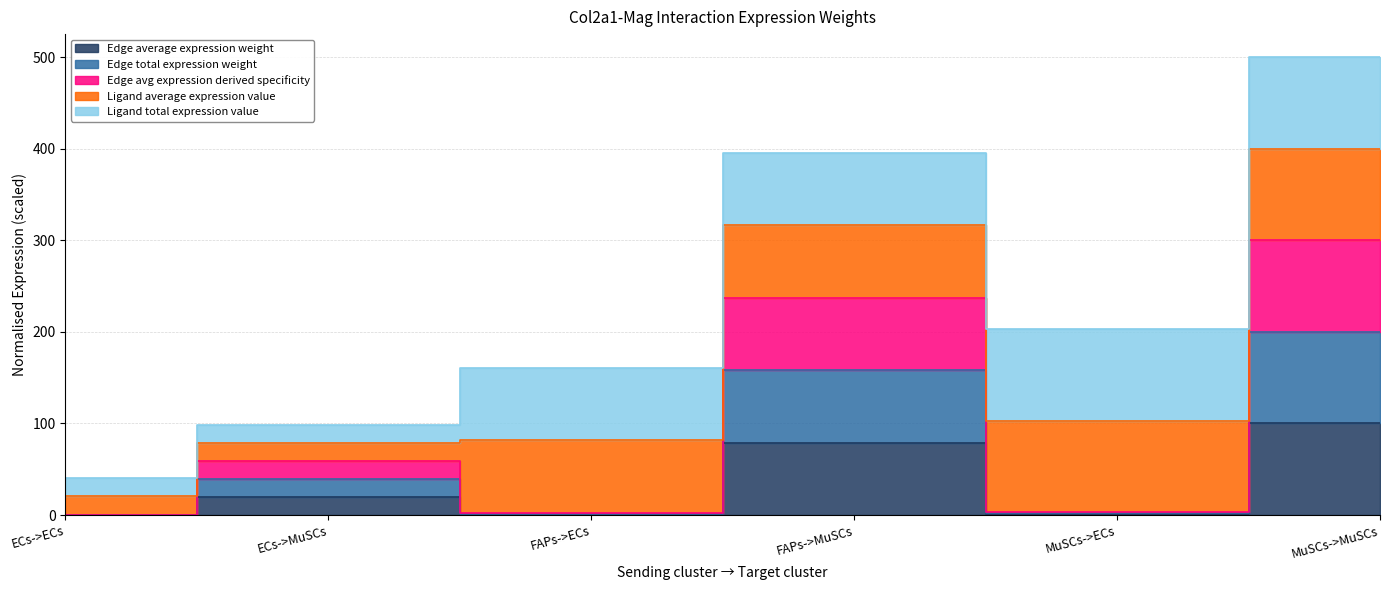

True or false: Edge avg expression derived specificity and Edge total expression weight cross at least once.

False